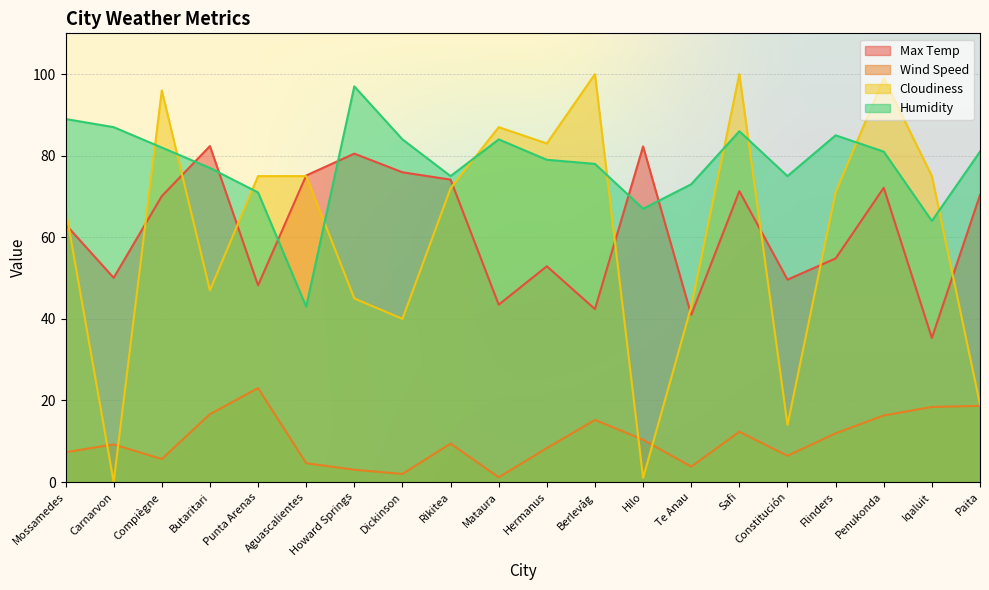

What is the spread (max minus min) of values at Iqaluit?

56.6